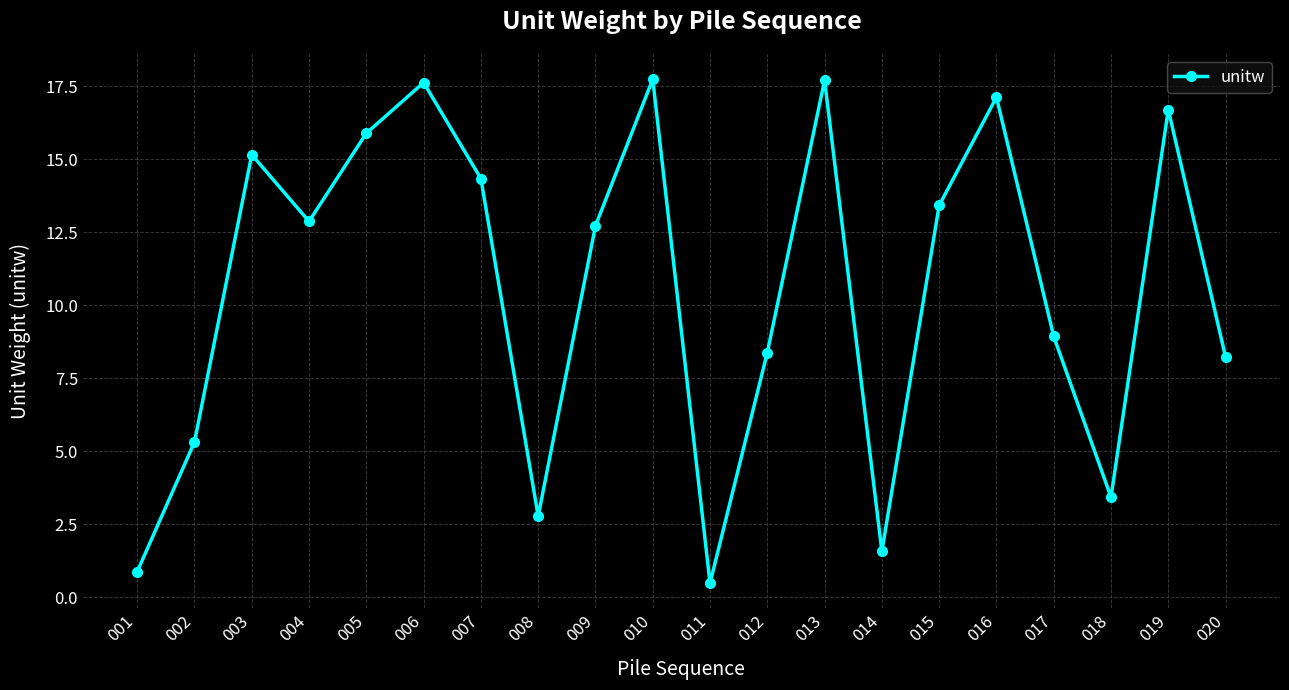

What is the value of the 4th point from the left?

12.9